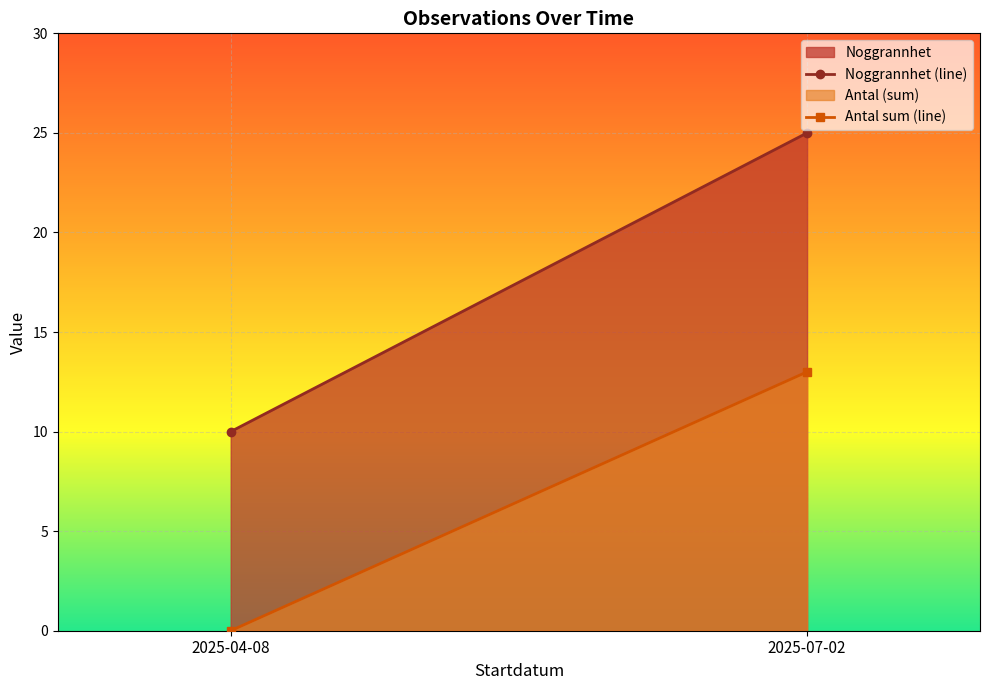

Rank the series at 2025-07-02 from highest to lowest value.

Noggrannhet, Antal (sum)